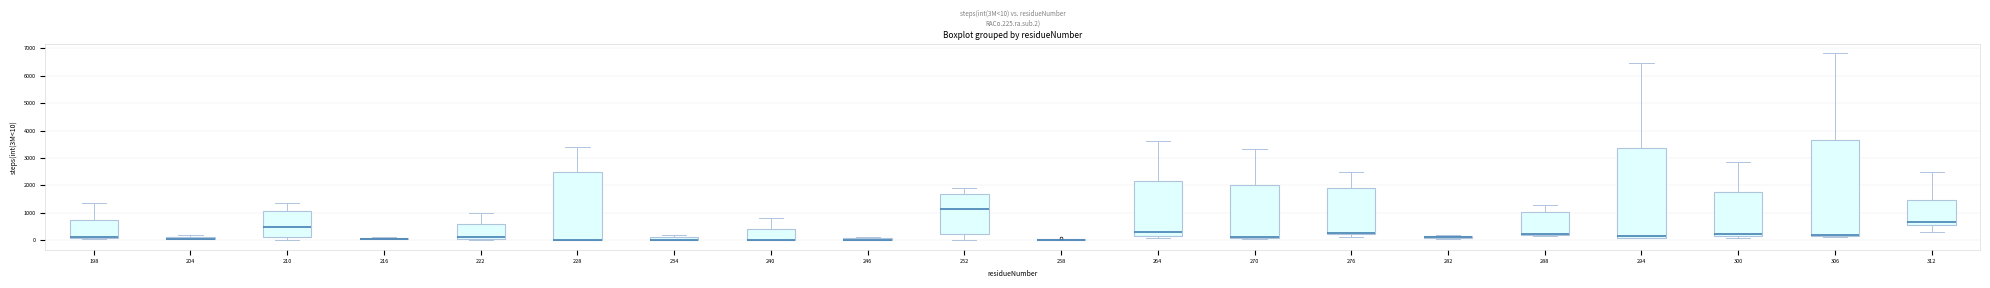

Which box is the tallest, from its lower edge to its upper edge?

306